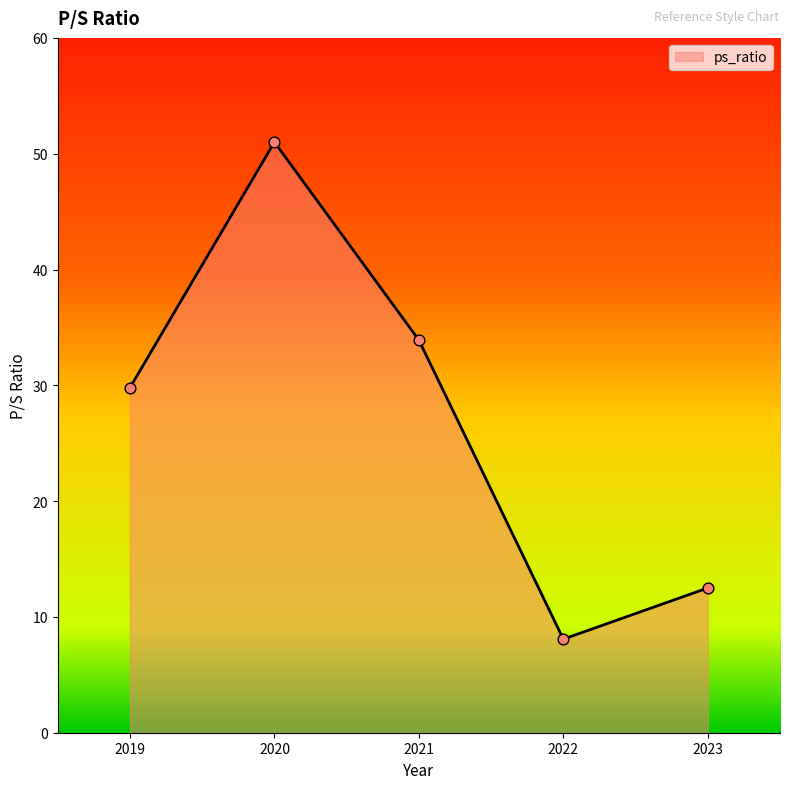

Approximately how many times larger is the value at 2021 compared to 2022?

4.2